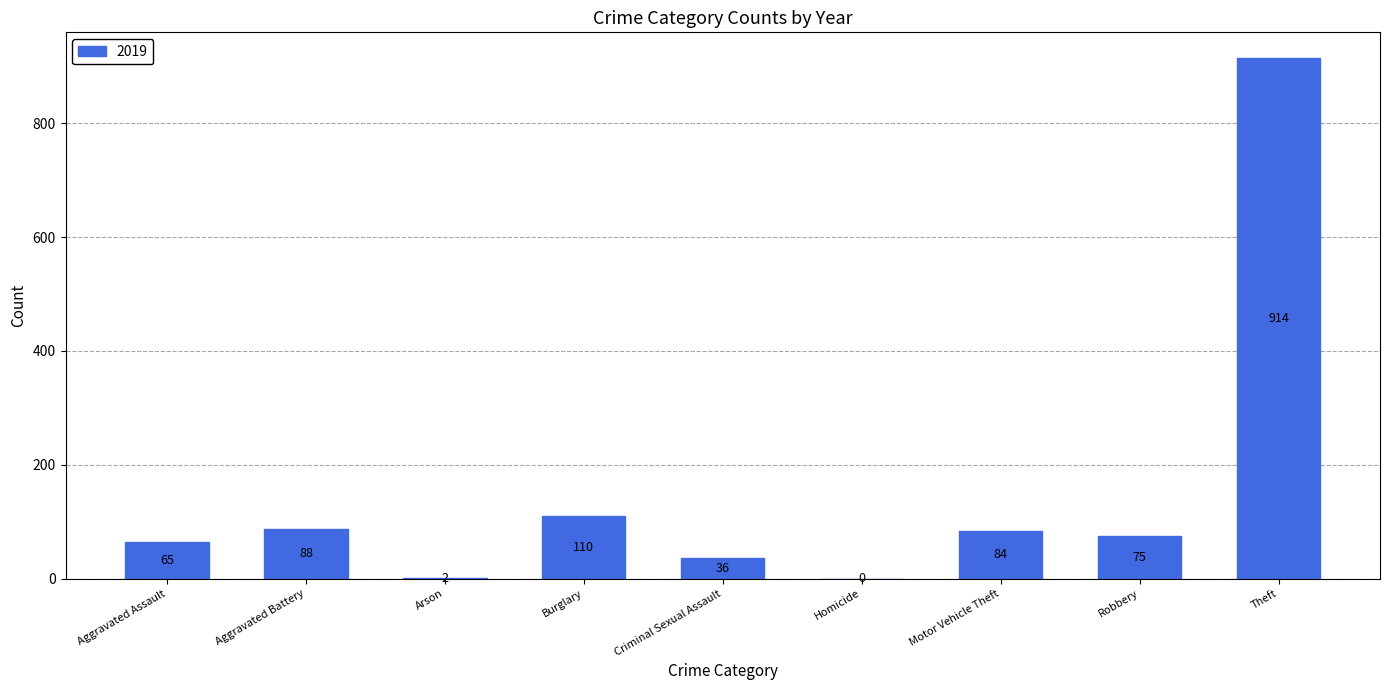

Is it true that the value at Theft is 1613?

False